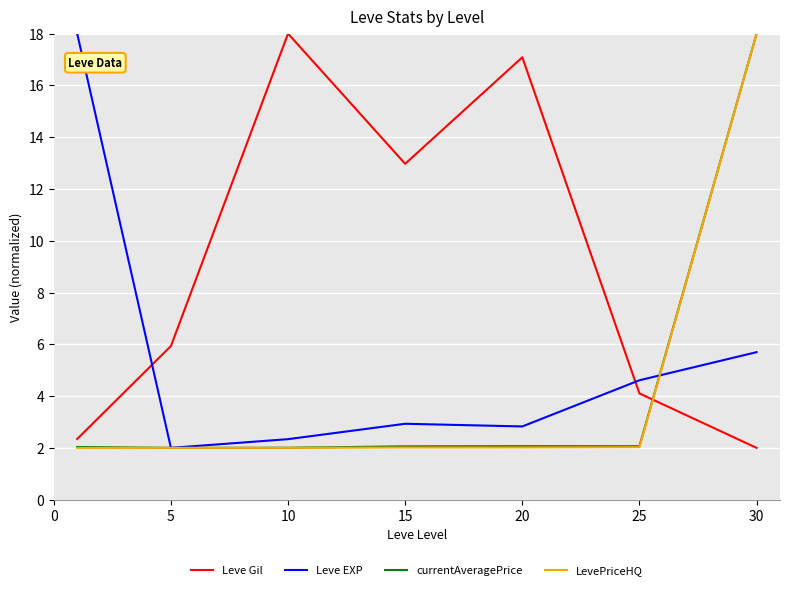

Which series has the largest total across all categories?

Leve Gil